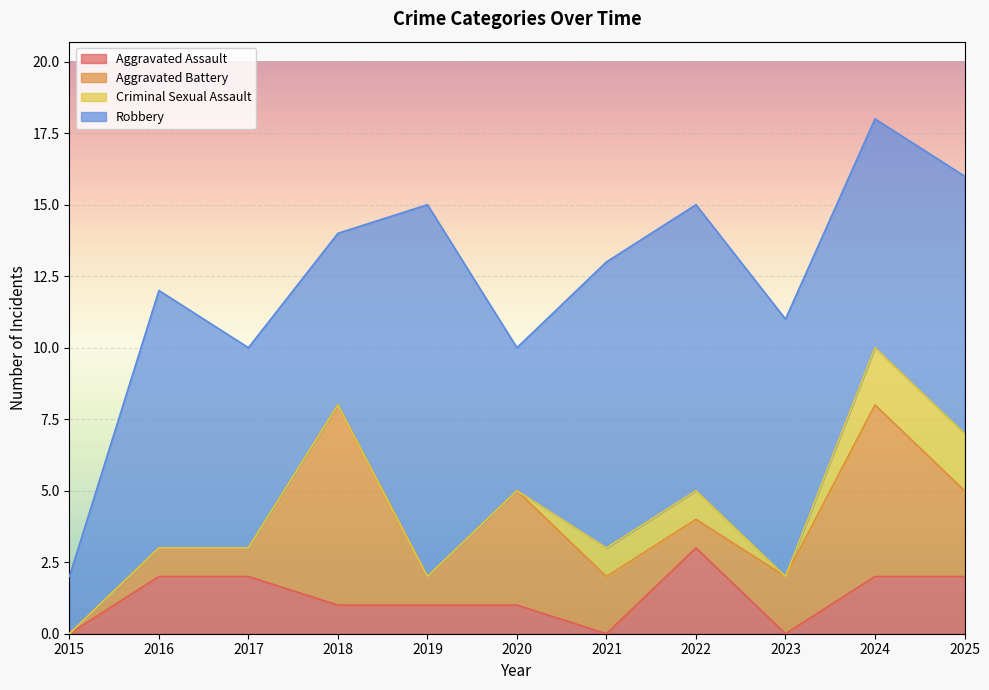

At 2016, list the series in order from largest to smallest.

Robbery, Aggravated Assault, Aggravated Battery, Criminal Sexual Assault